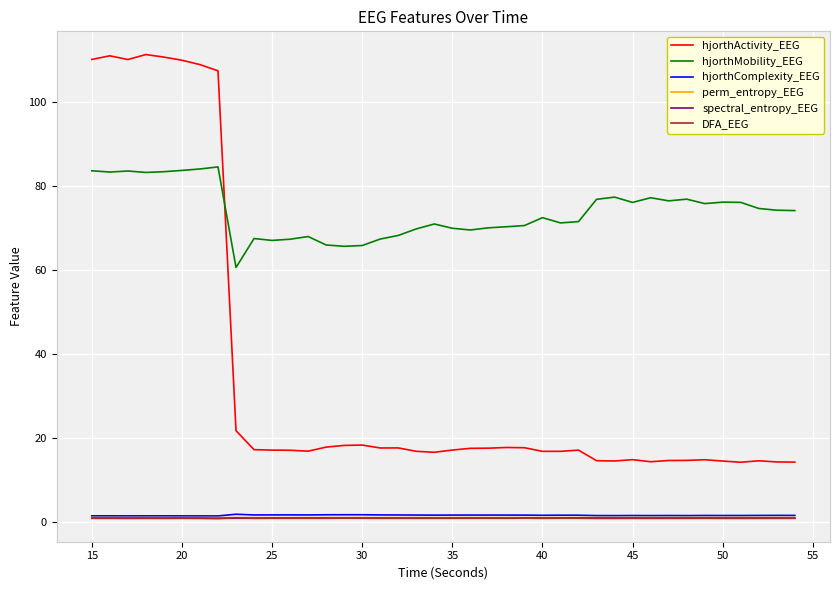

Which series has the largest range (max minus min)?

hjorthActivity_EEG